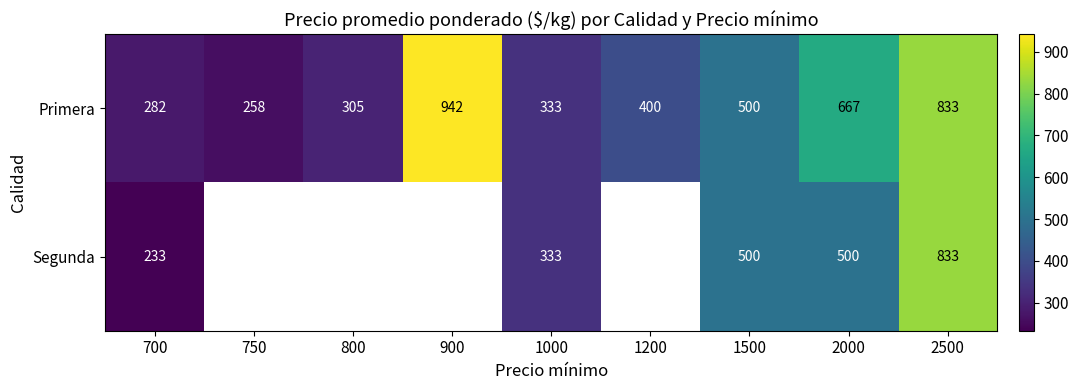

What is the difference between the Segunda values at 1000 and 2500?

500